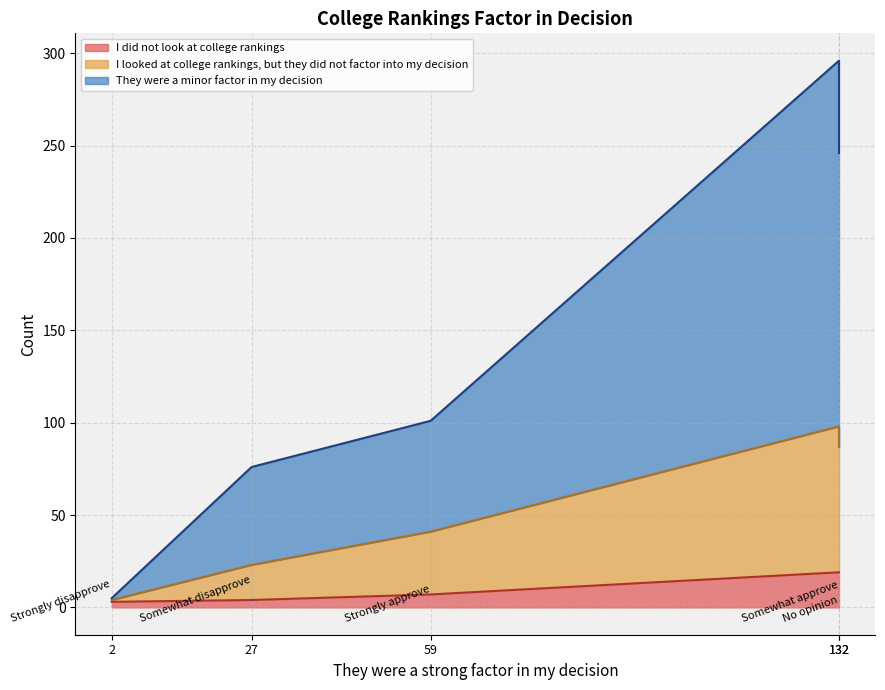

Rank the series at Somewhat disapprove from highest to lowest value.

They were a minor factor in my decision, I looked at college rankings, but they did not factor into my decision, I did not look at college rankings